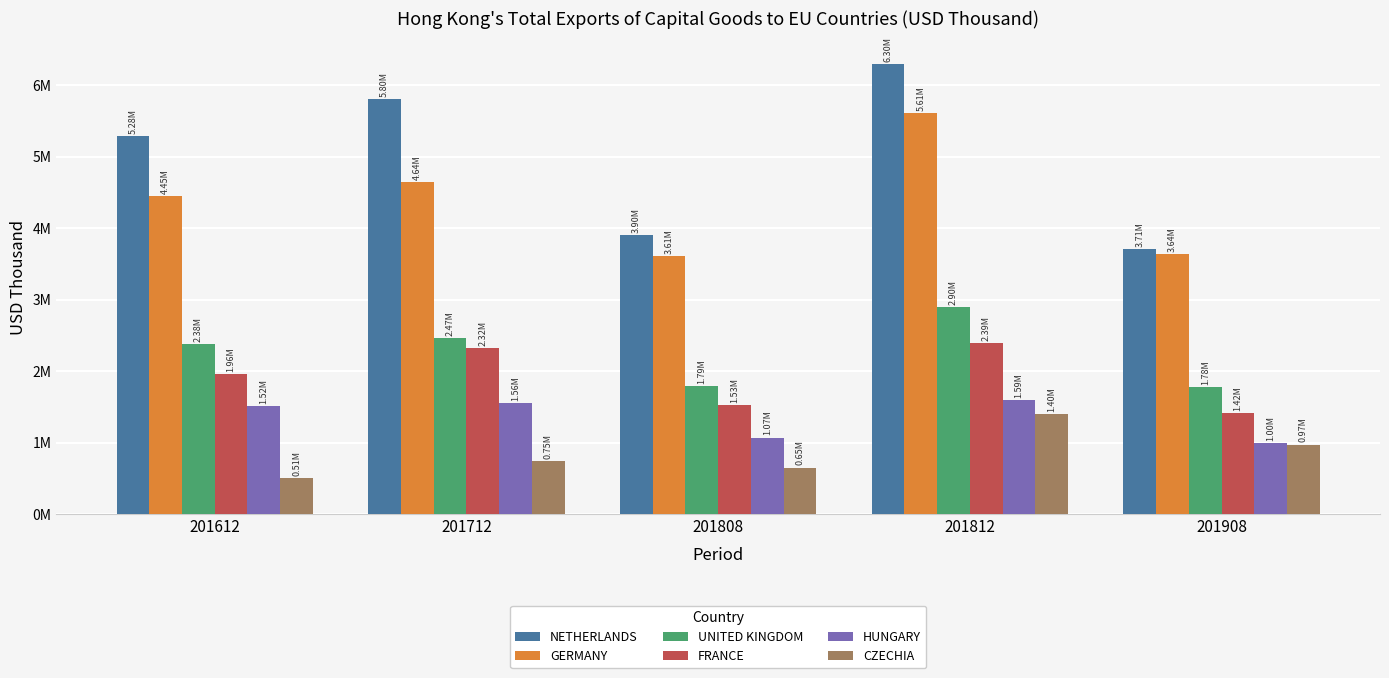

At how many categories does at least one series exceed 2517819?

5